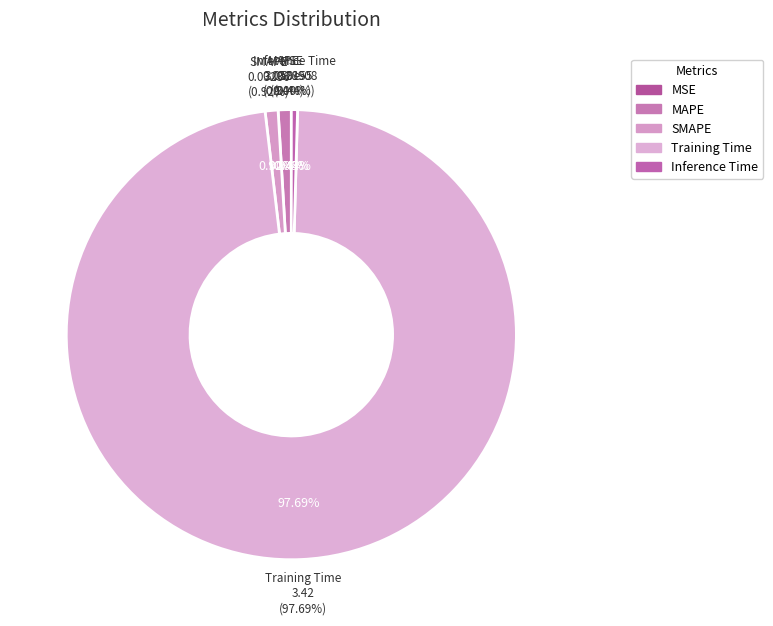

Which category accounts for the majority?

Training Time